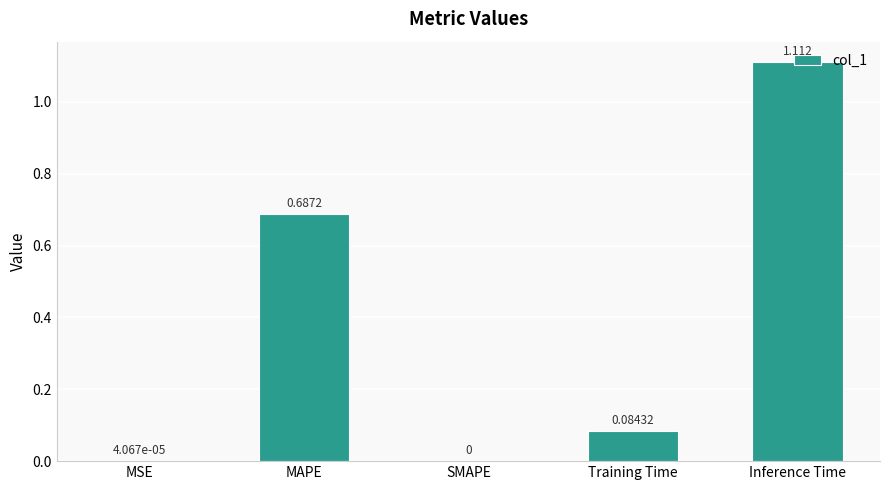

How many categories are shown in the chart?

5